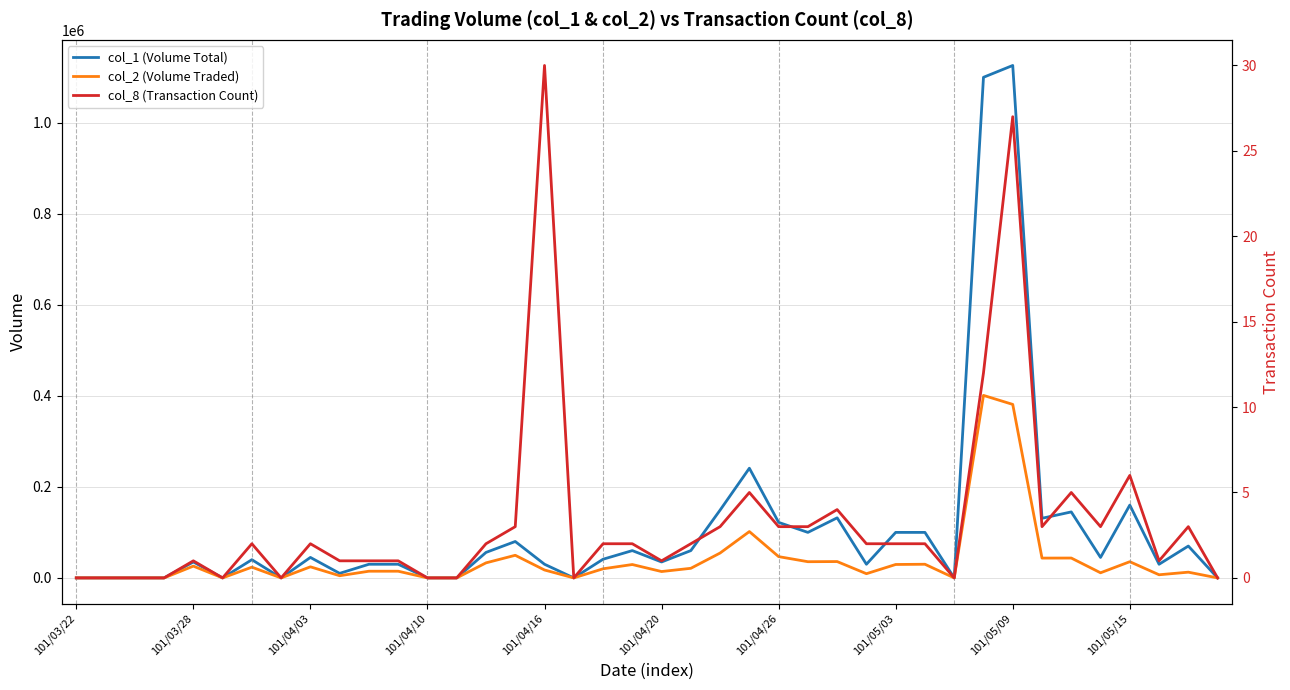

Which category has the lowest value in the col_2 (Volume Traded) series?

101/03/22